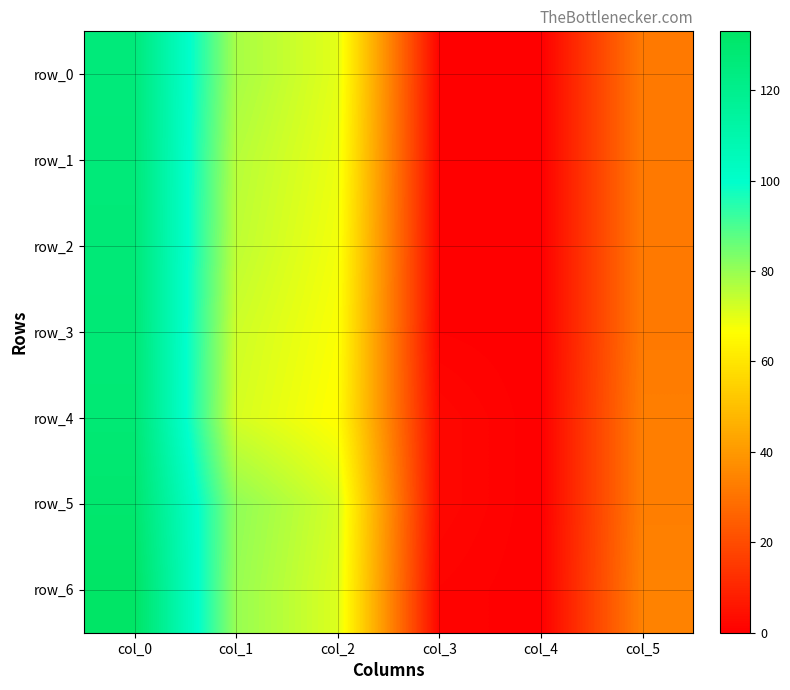

Read the row_6 value at col_0.

133.0